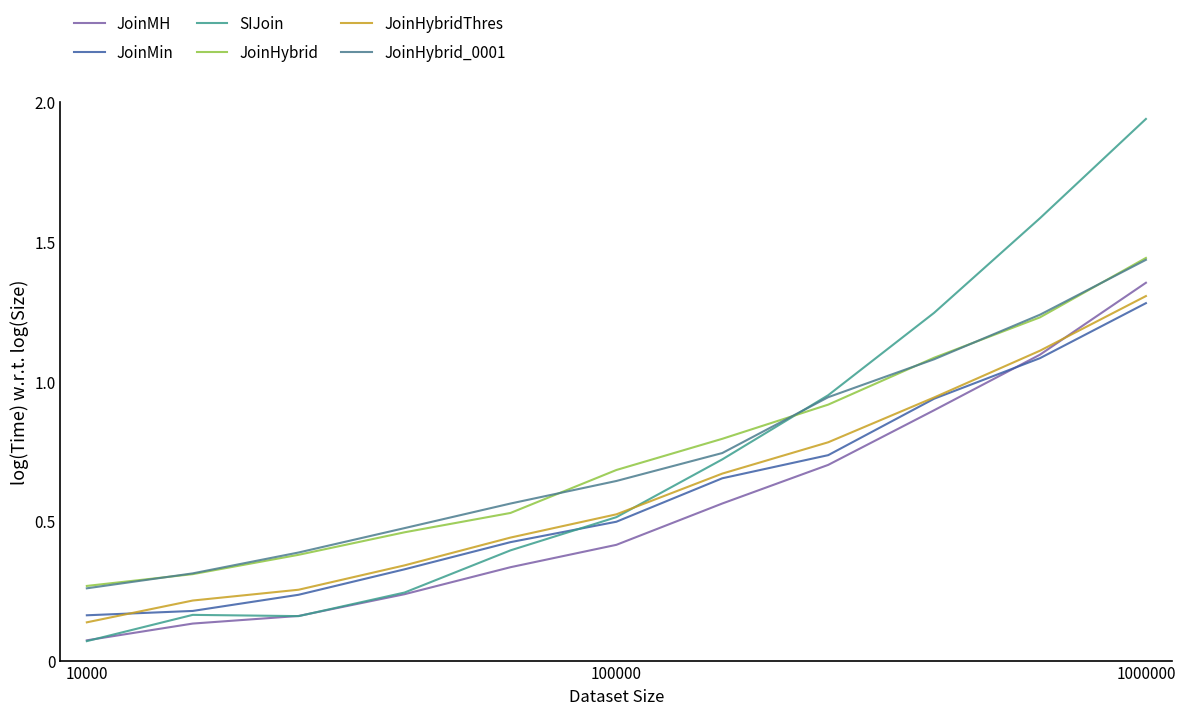

What is the difference between the maximum and minimum values in the JoinMin series?

1.1